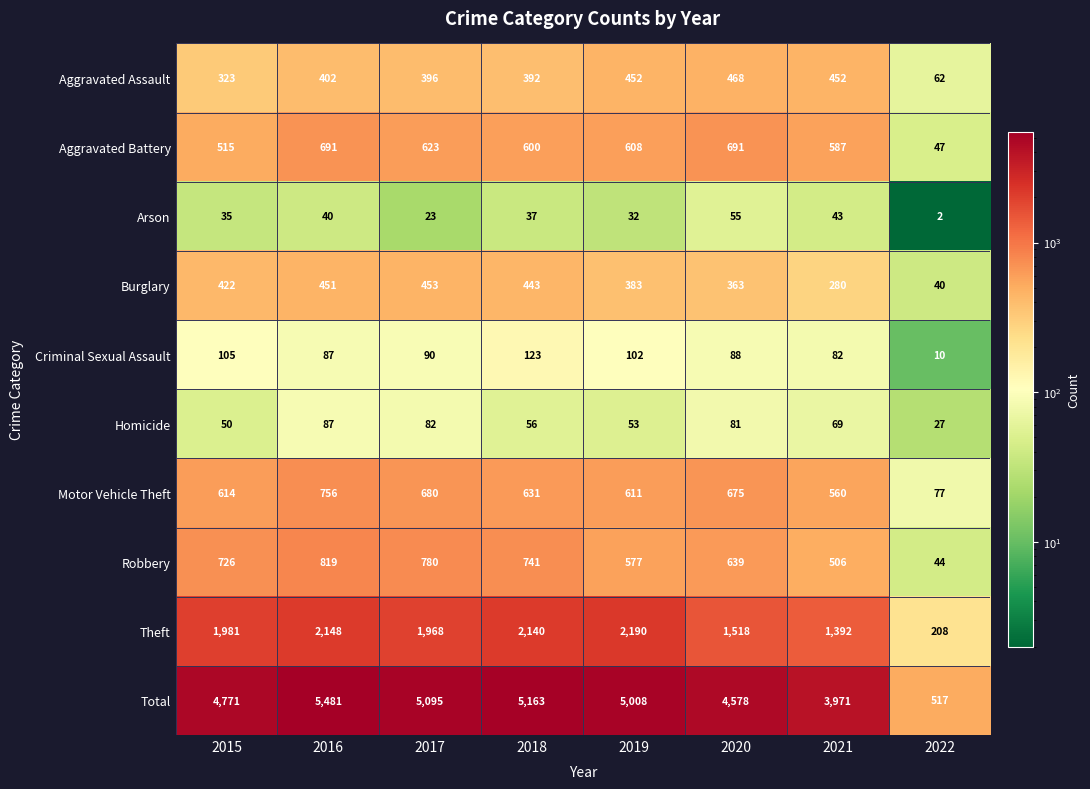

At which category is the sum across all series the highest?

2016